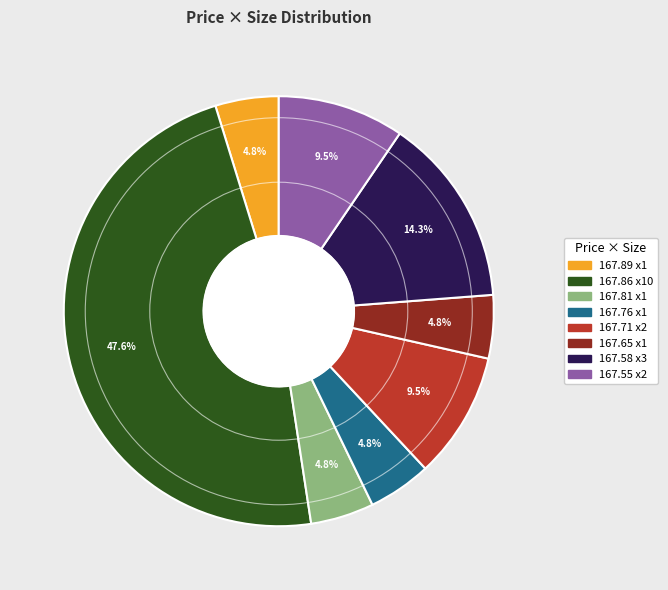

Is there a majority slice in this chart?

No